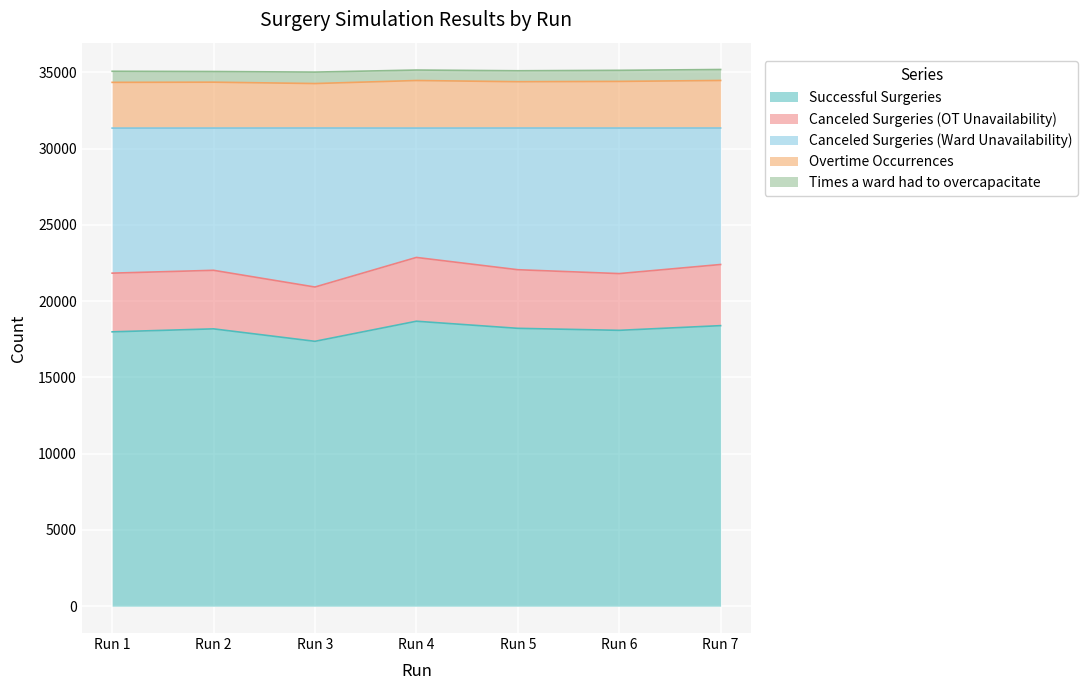

What is the highest value of the Successful Surgeries series?

18679